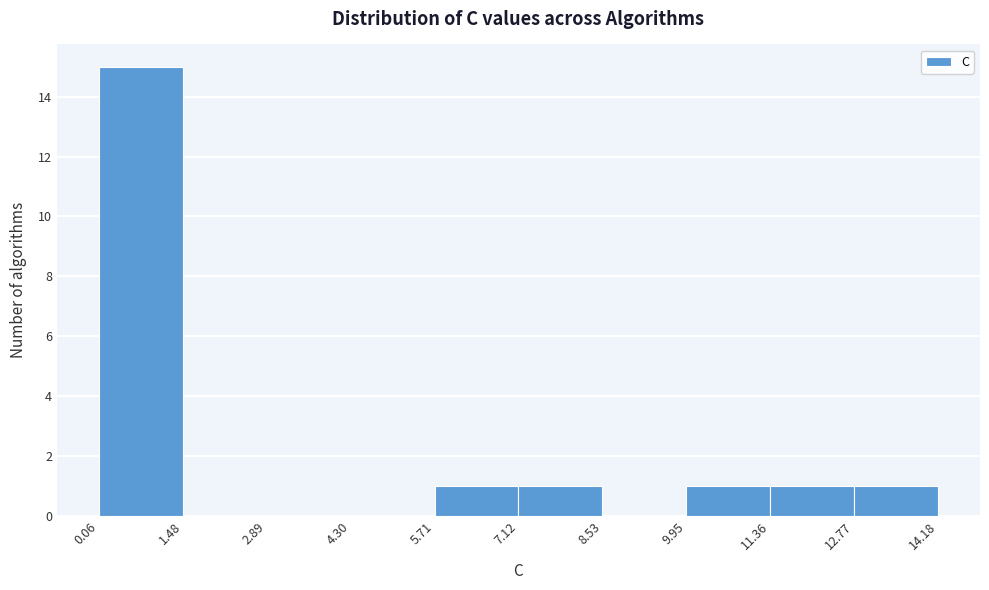

Reading left to right, list every bar in this chart as the range it spans on the x-axis followed by its height. The values are not printed on the chart, so give them approximately, as read against the axis.

0.06 to 1.48: 15
1.48 to 2.89: 0
2.89 to 4.30: 0
4.30 to 5.71: 0
5.71 to 7.12: 1
7.12 to 8.53: 1
8.53 to 9.95: 0
9.95 to 11.36: 1
11.36 to 12.77: 1
12.77 to 14.18: 1